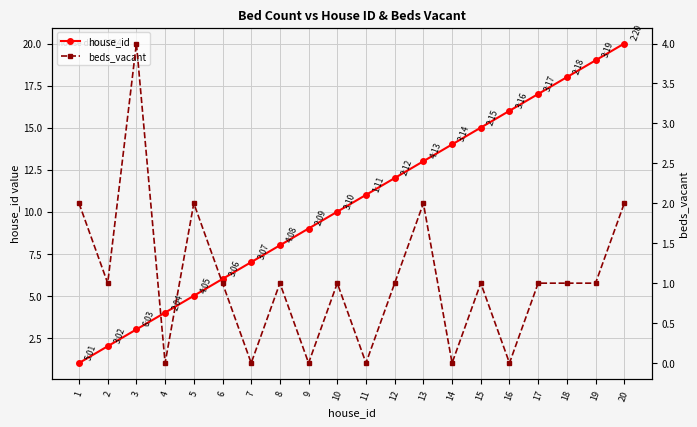

The beds_vacant series shows 2 at 3. True or false?

False